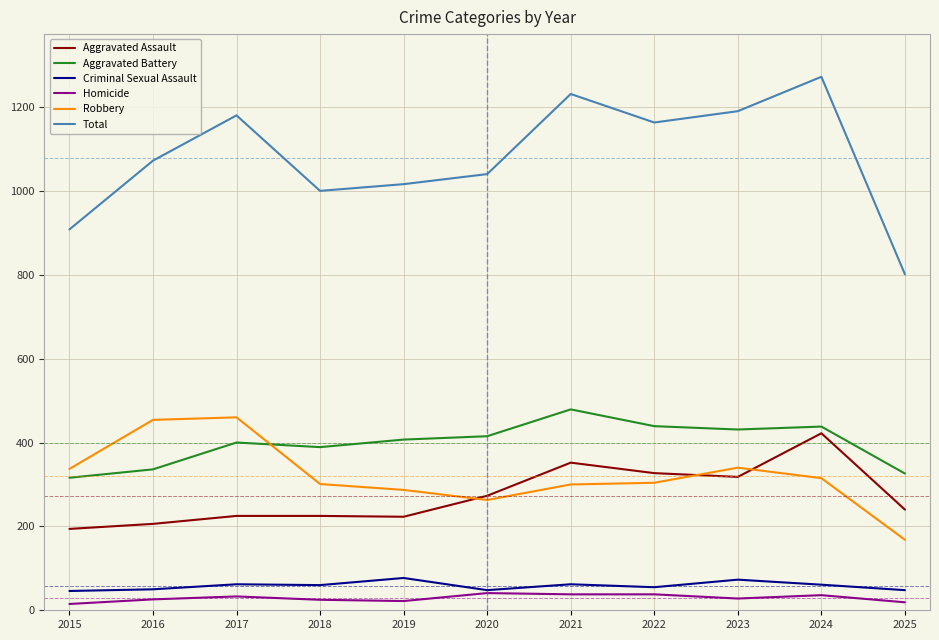

Read the Robbery value at 2015, to the nearest 50.

350